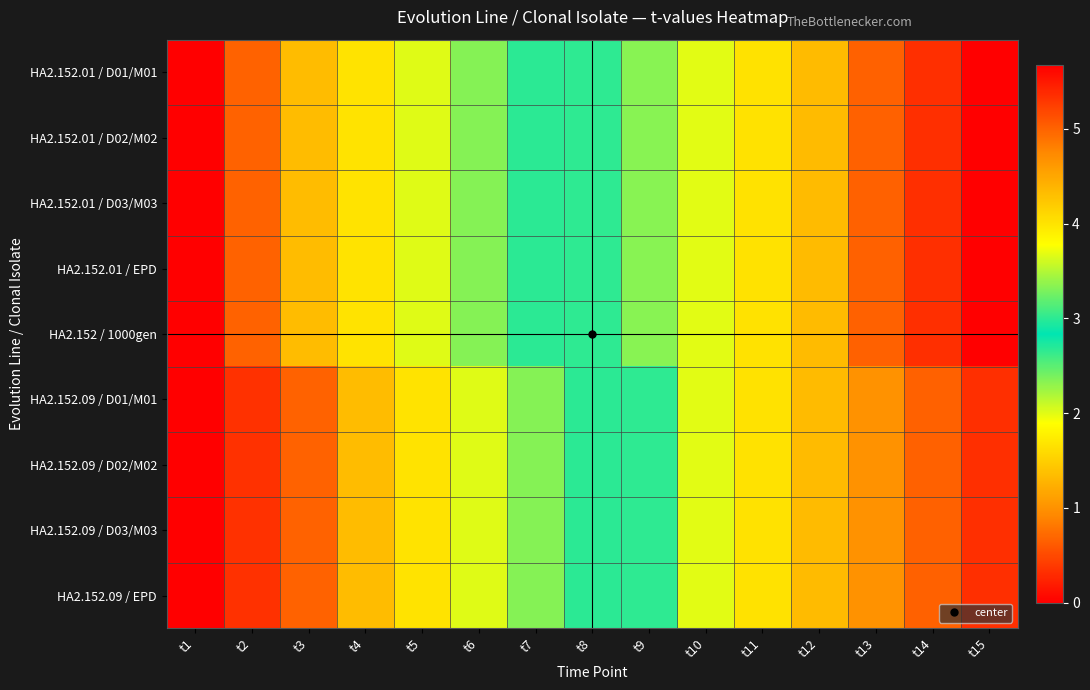

Which has a higher value, t15 or t6?

t15